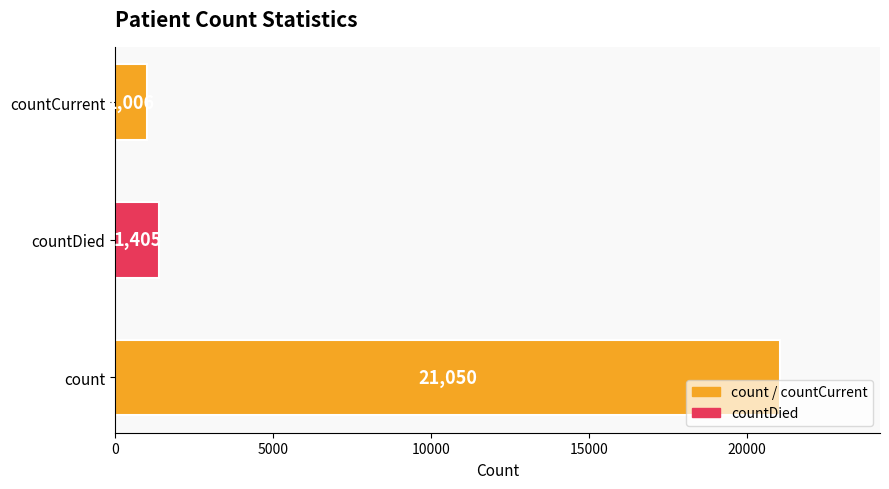

Are the bars horizontal?

Yes